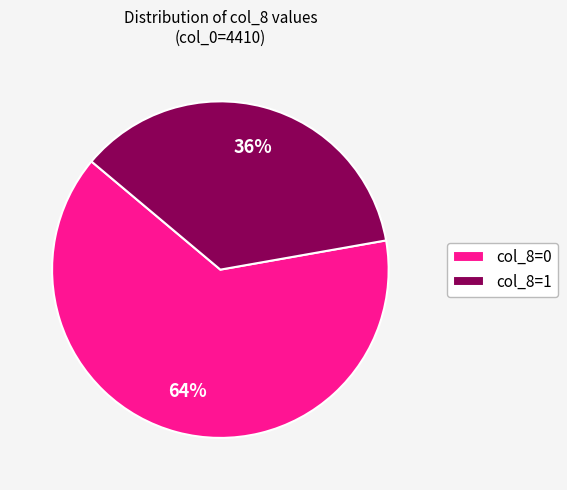

Rank the categories by value from lowest to highest.

col_8=1, col_8=0